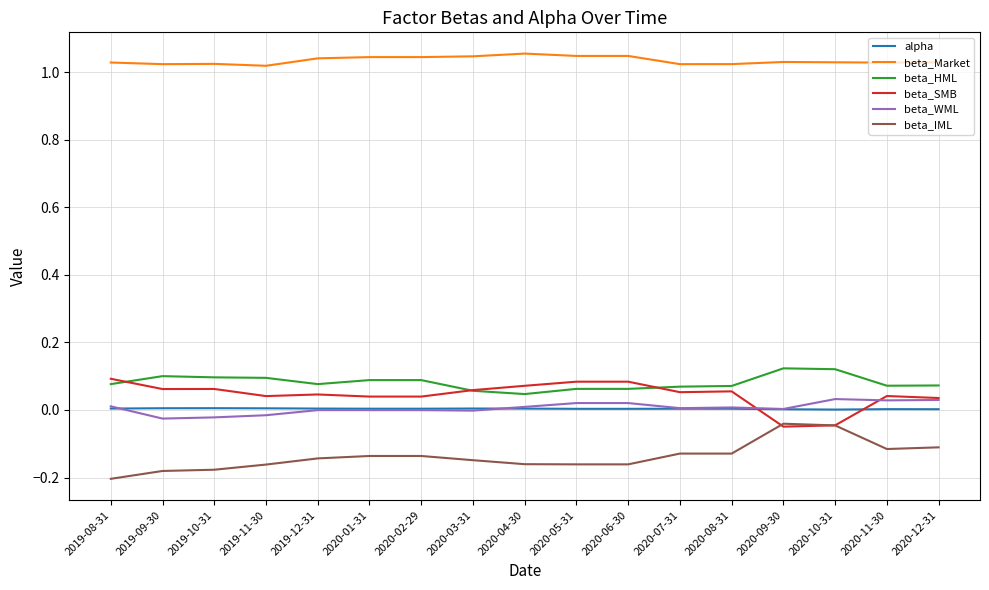

How many values in the beta_SMB series are below 0?

2